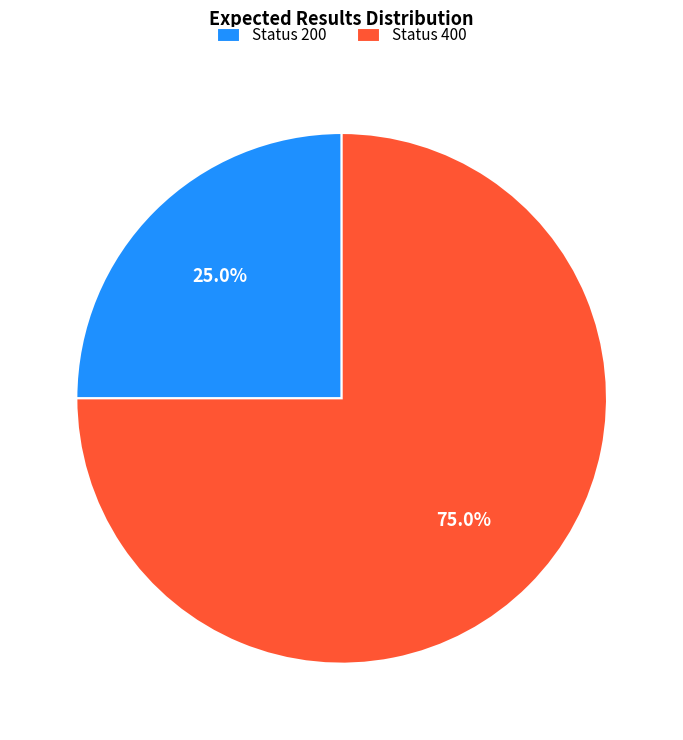

Rank the categories by value from highest to lowest.

Status 400, Status 200